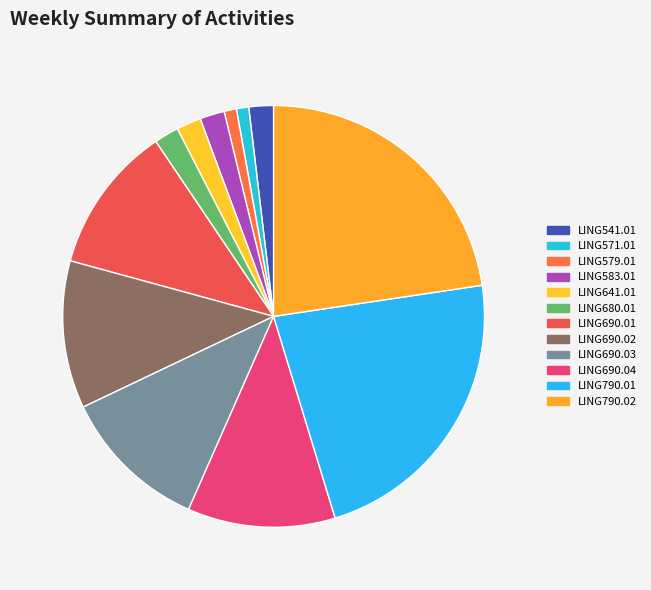

Is there any slice that represents more than half of the pie?

No